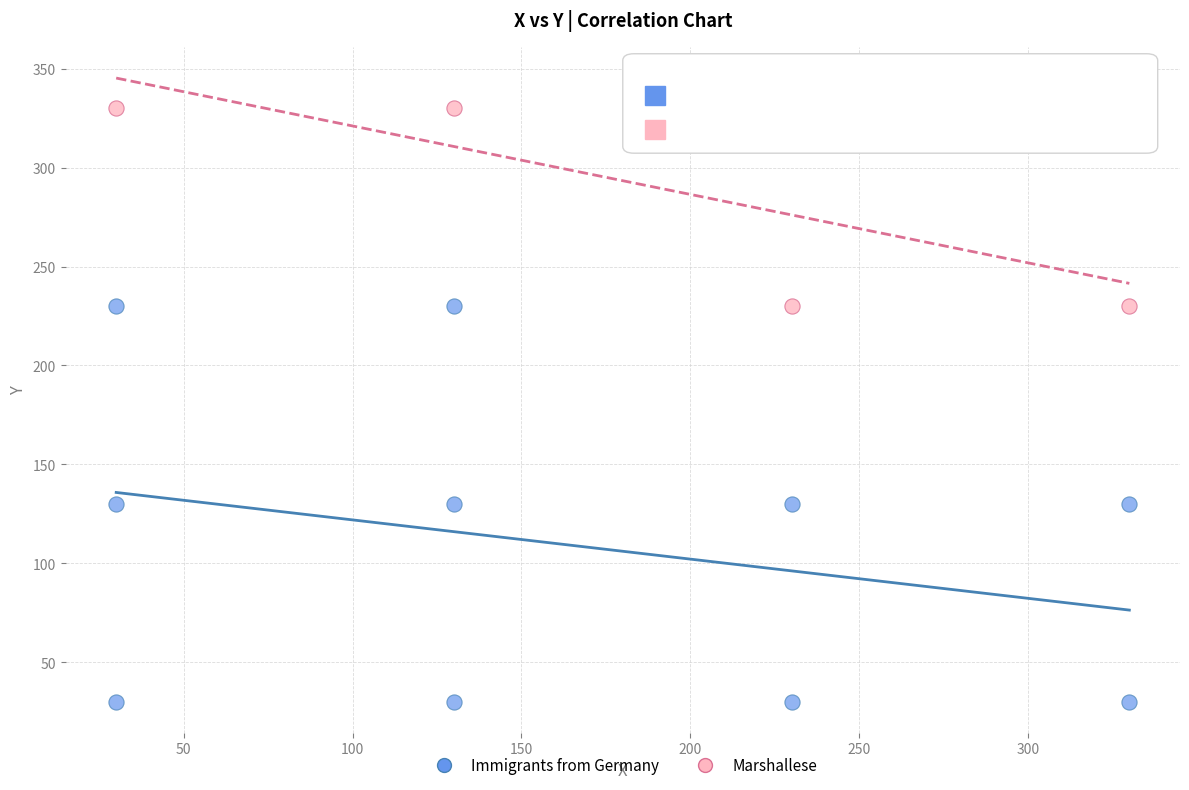

Which series reaches the minimum Y coordinate?

Immigrants from Germany